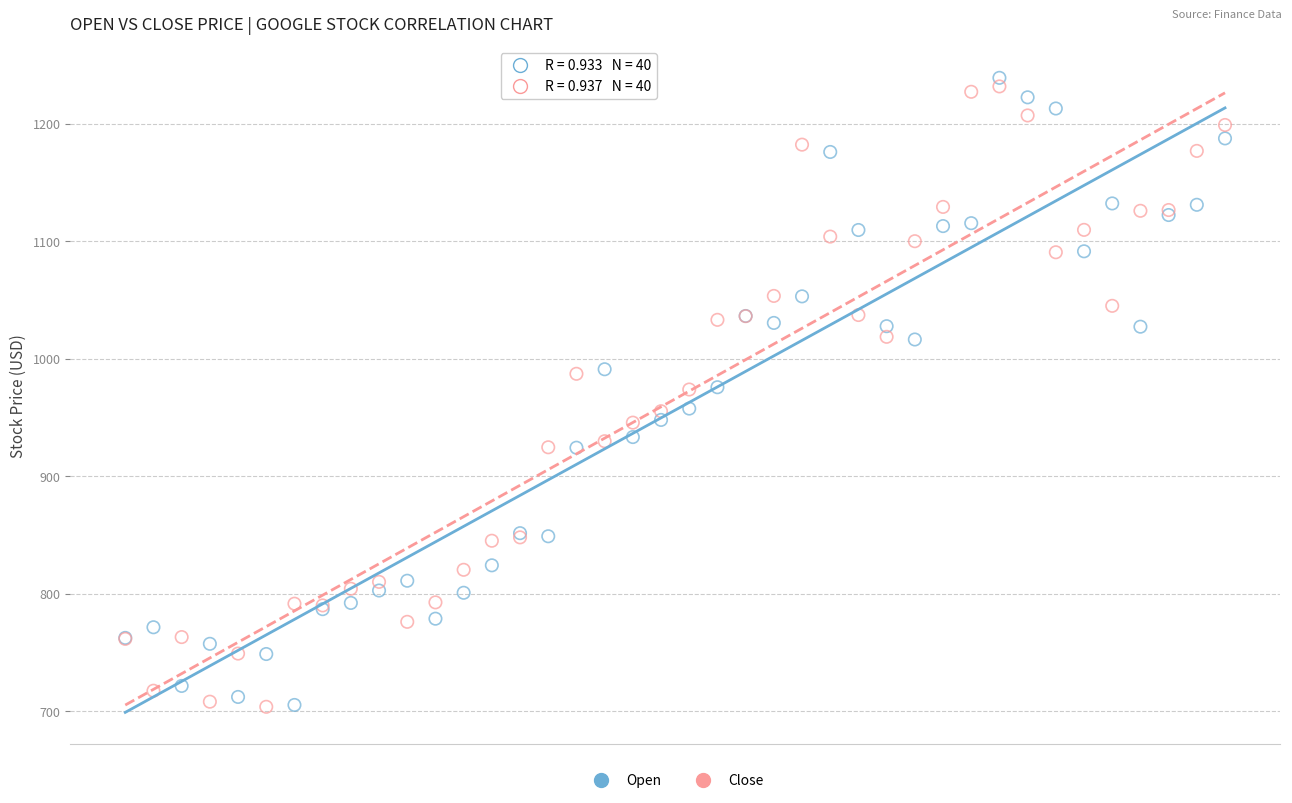

Which series has the widest spread of Y values?

Open